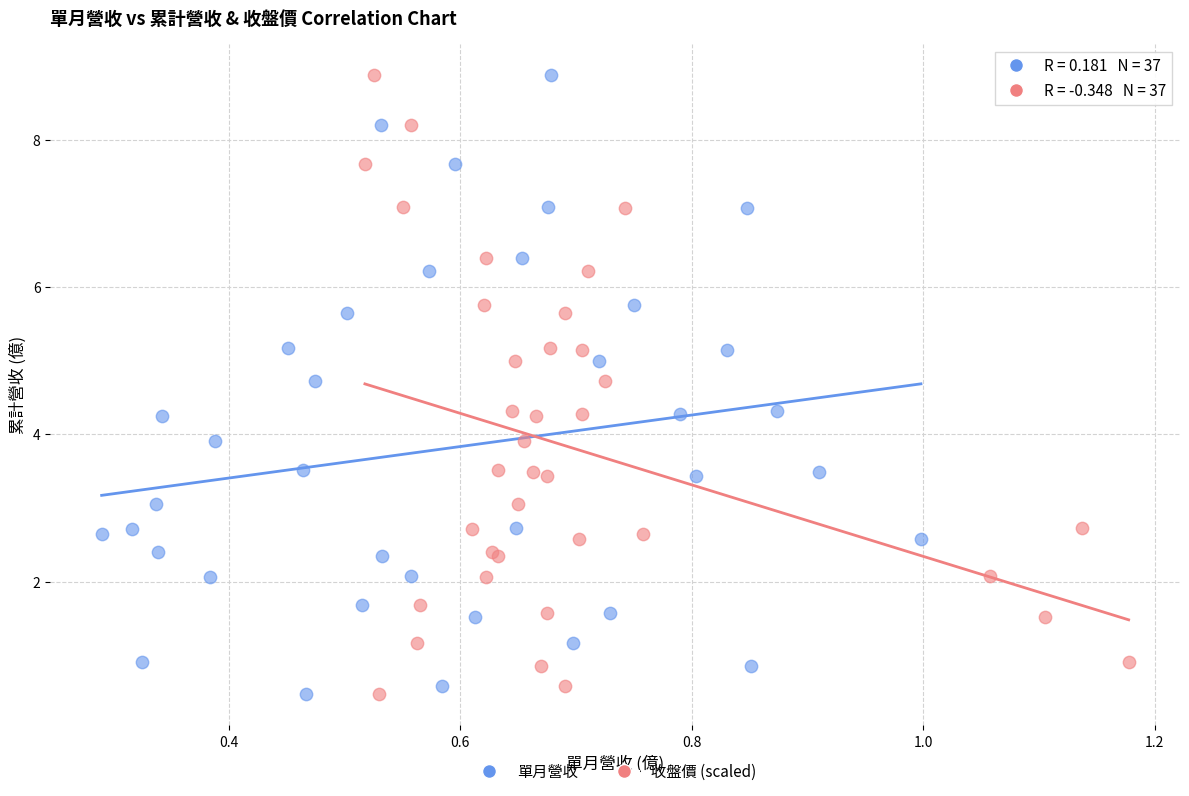

What are all the series names shown in the legend?

單月營收, 收盤價 (scaled)